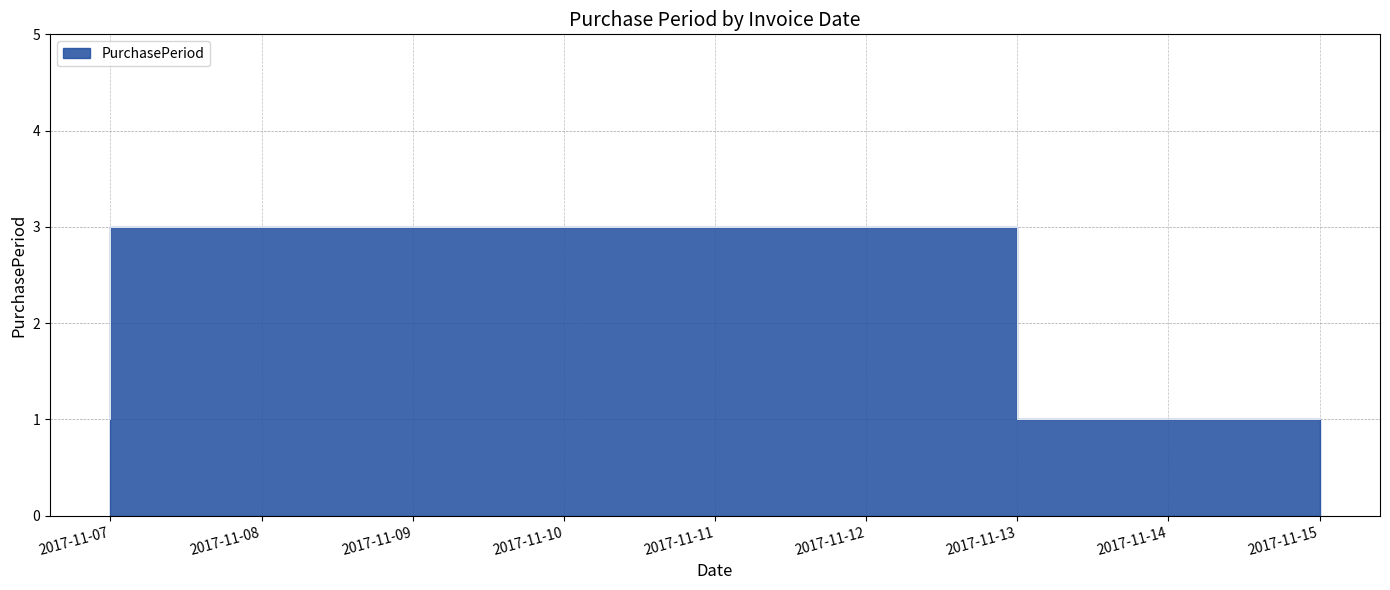

True or false: there are more than 1 points higher than both neighbors.

False